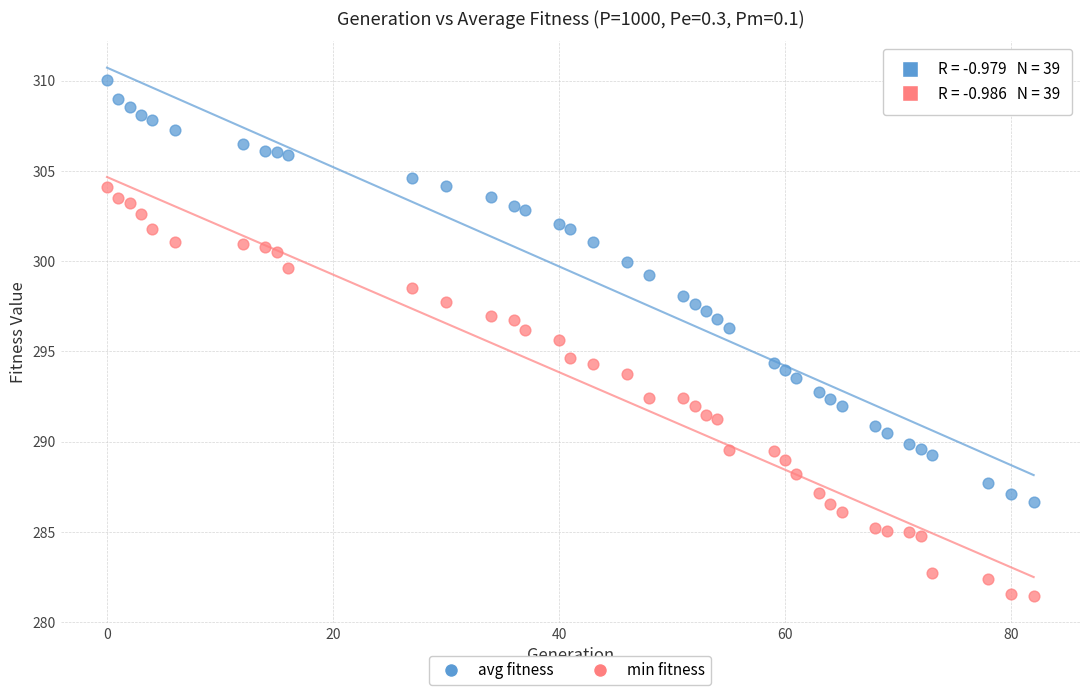

Across all data points, what is the range of X values (max minus min)?

82.0